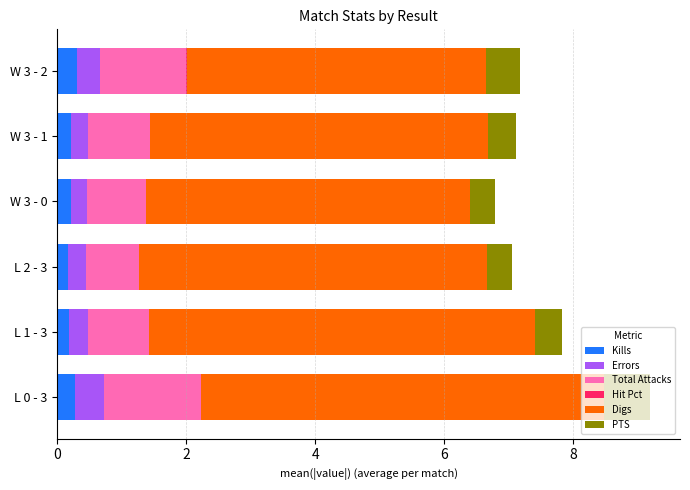

Which series changed the most between W 3 - 0 and W 3 - 1?

Digs